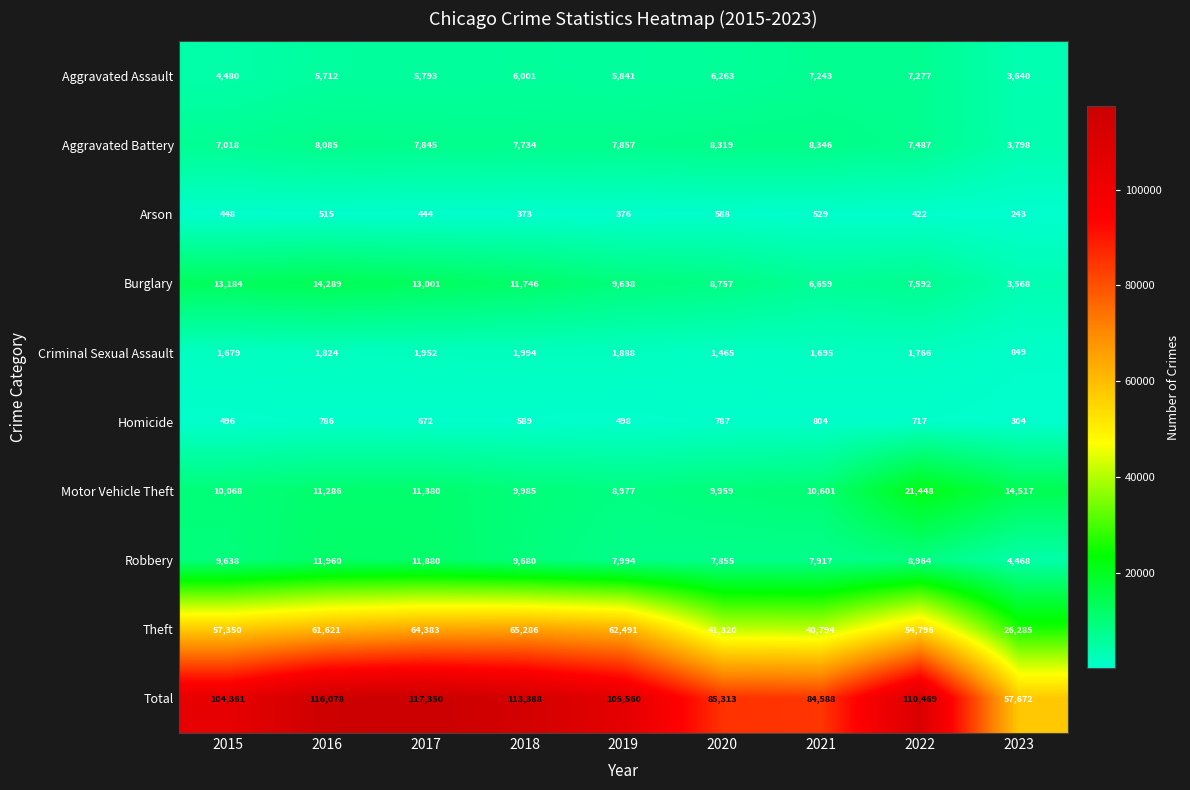

What is the minimum value for Theft?

26285